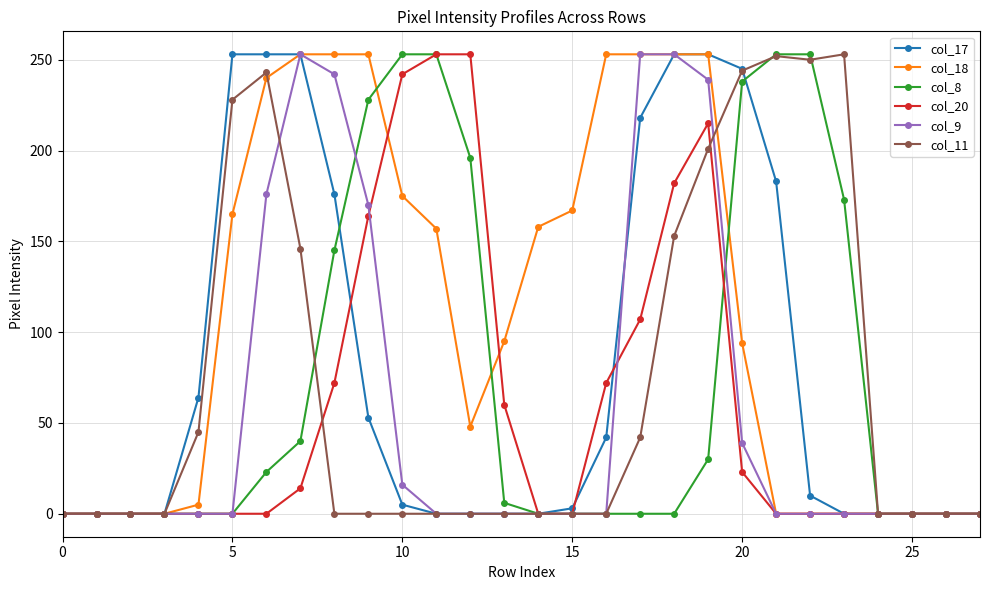

What is the maximum value shown in the chart?

253